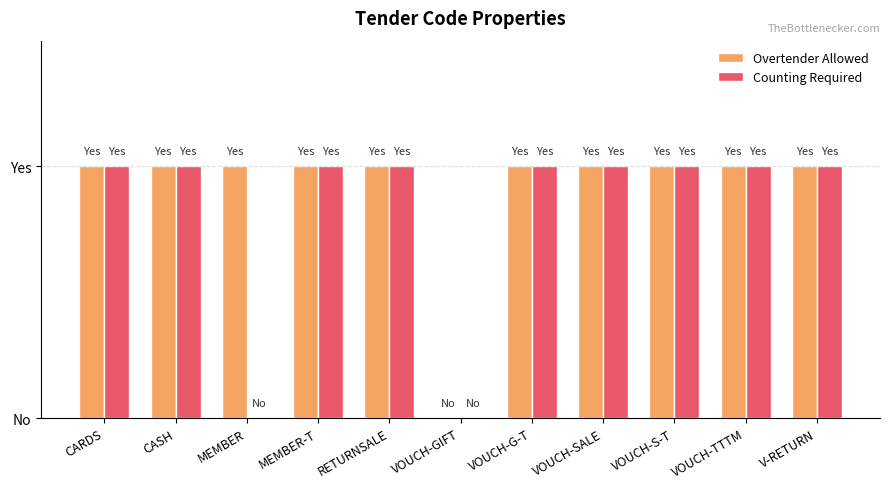

What is the value of the Overtender Allowed bar at the 10th from the left?

1